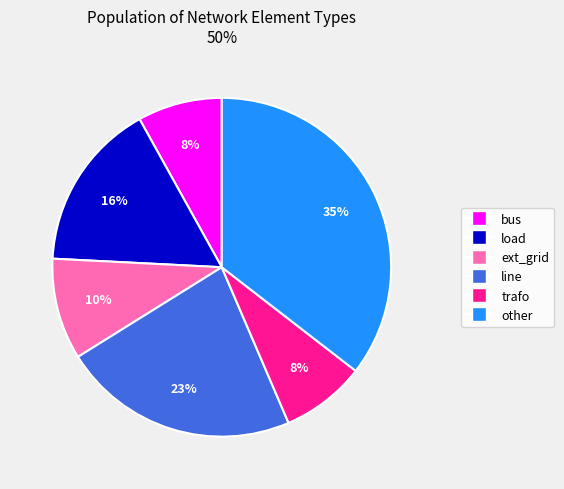

What is the largest slice in the pie chart?

other